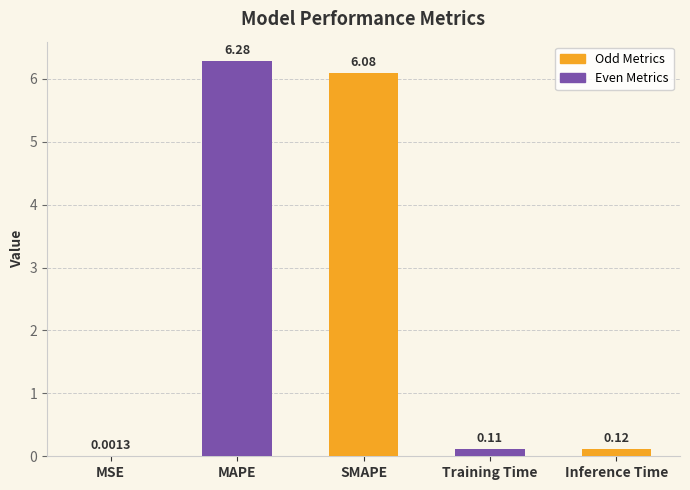

What is the sum of the values at SMAPE and MSE?

6.1